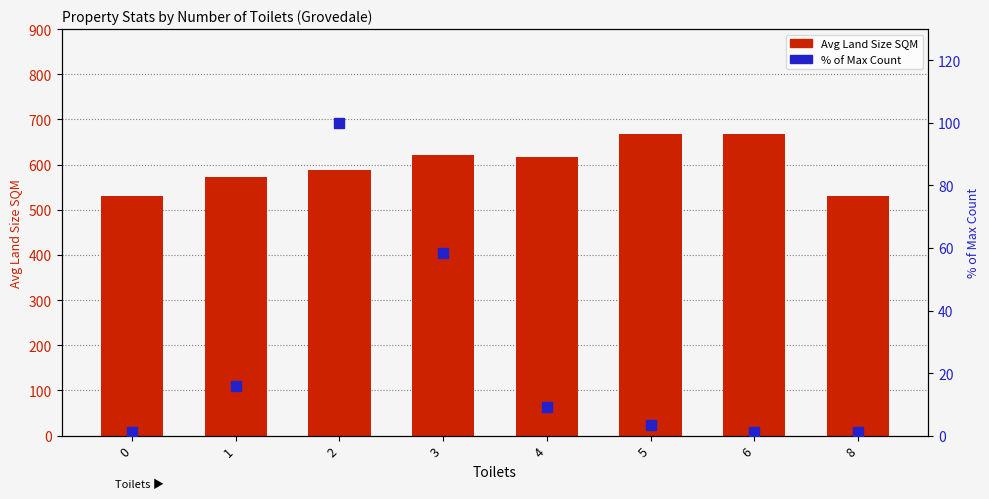

Reading left to right, transcribe all the data shown in this chart.

Avg Land Size SQM: 531.0	573.6	588.4	621.7	617.5	668.0	668.0	531.0
% of Max Count: 1.1	15.7	100.0	58.4	9.0	3.4	1.1	1.1